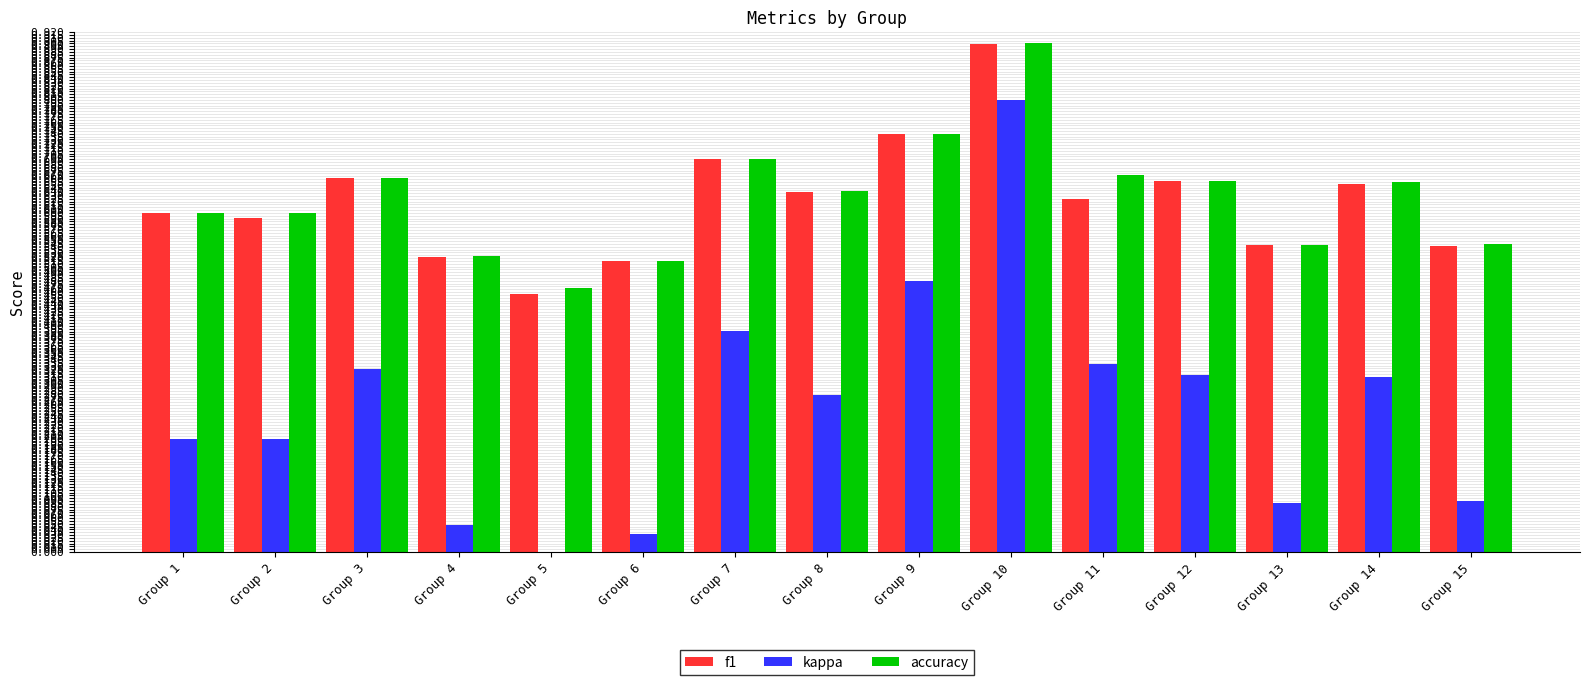

Which series has the largest total across all categories?

accuracy